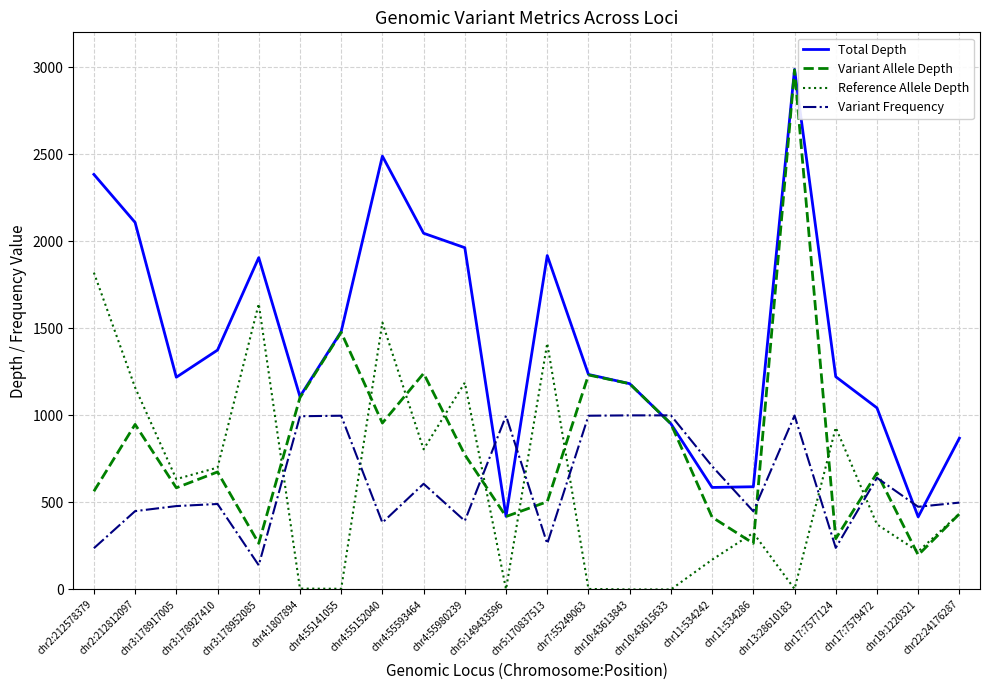

Which category has the highest value in the Total Depth series?

chr13:28610183